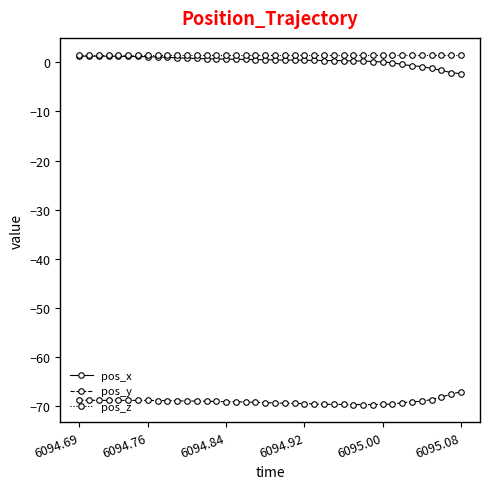

What is the value of the pos_y point at the 37th from the left?

-68.6